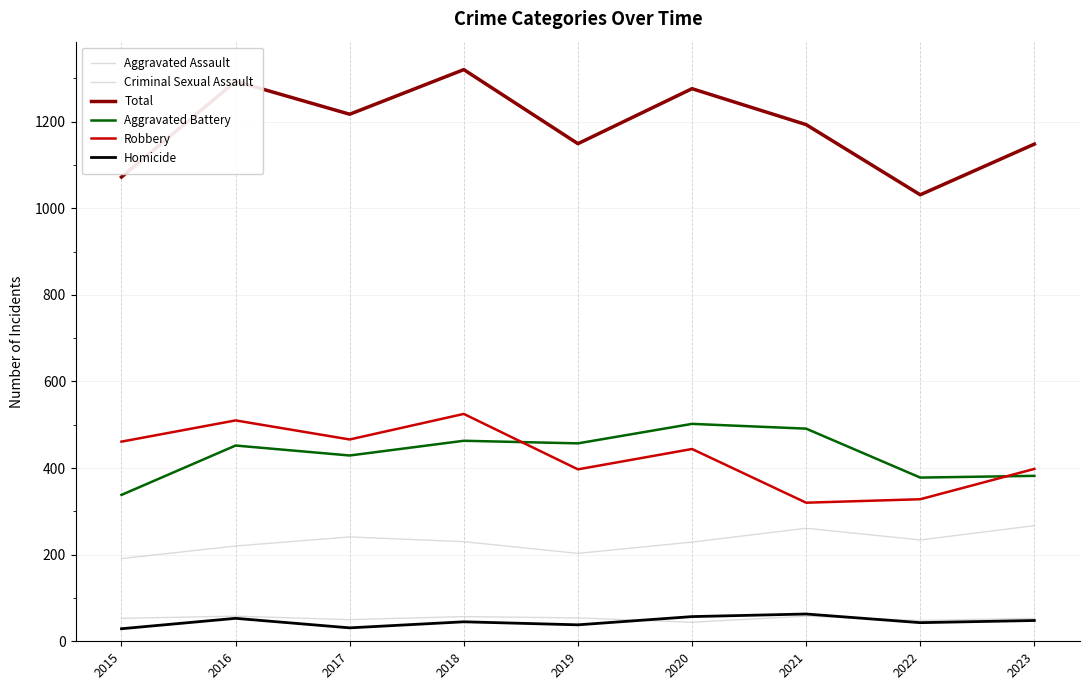

Does the chart display data point markers on the line(s)?

No